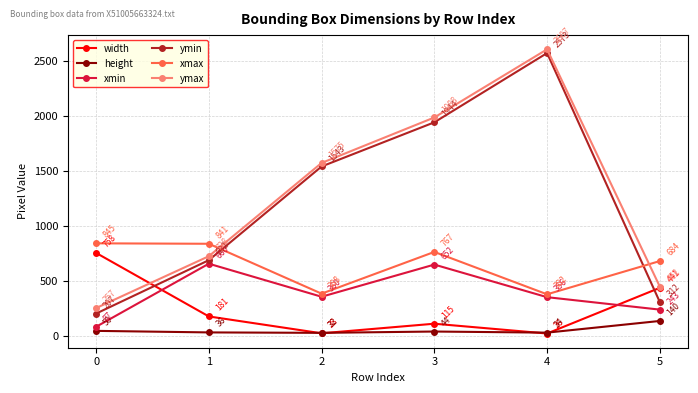

What is the maximum value for ymin?

2573